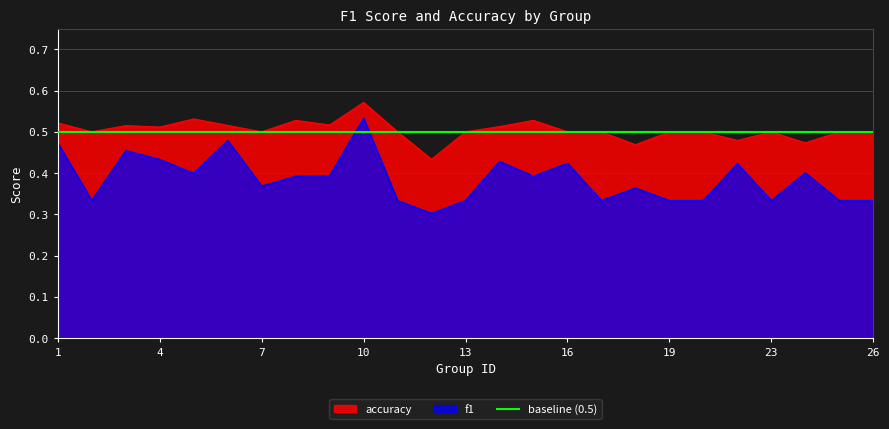

Where is accuracy nearest to the value 0?

12